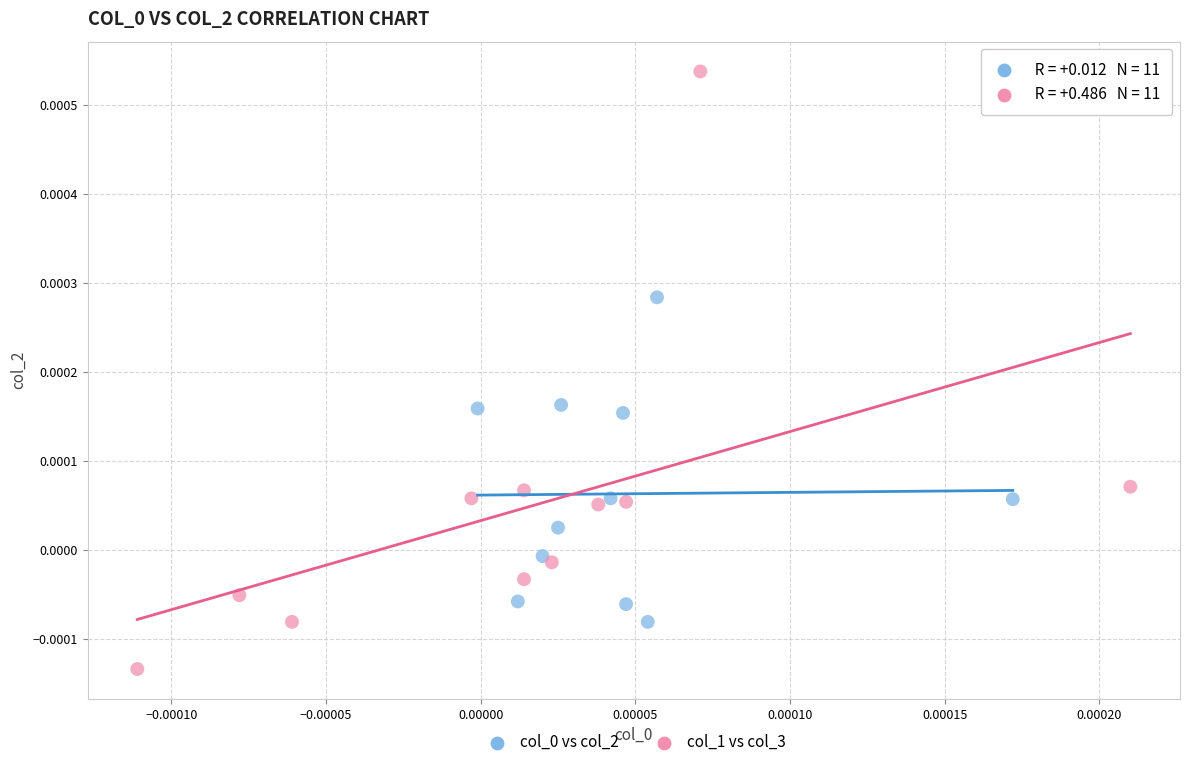

Which series reaches the minimum Y coordinate?

col_1 vs col_3